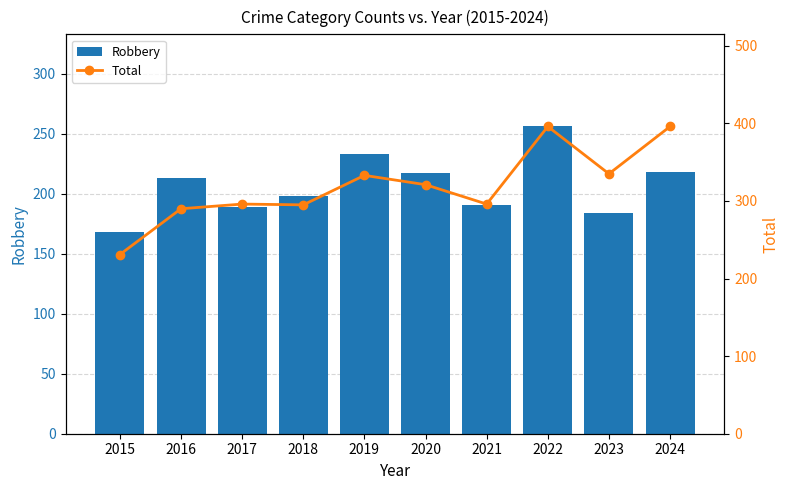

What is the maximum value for Robbery?

256